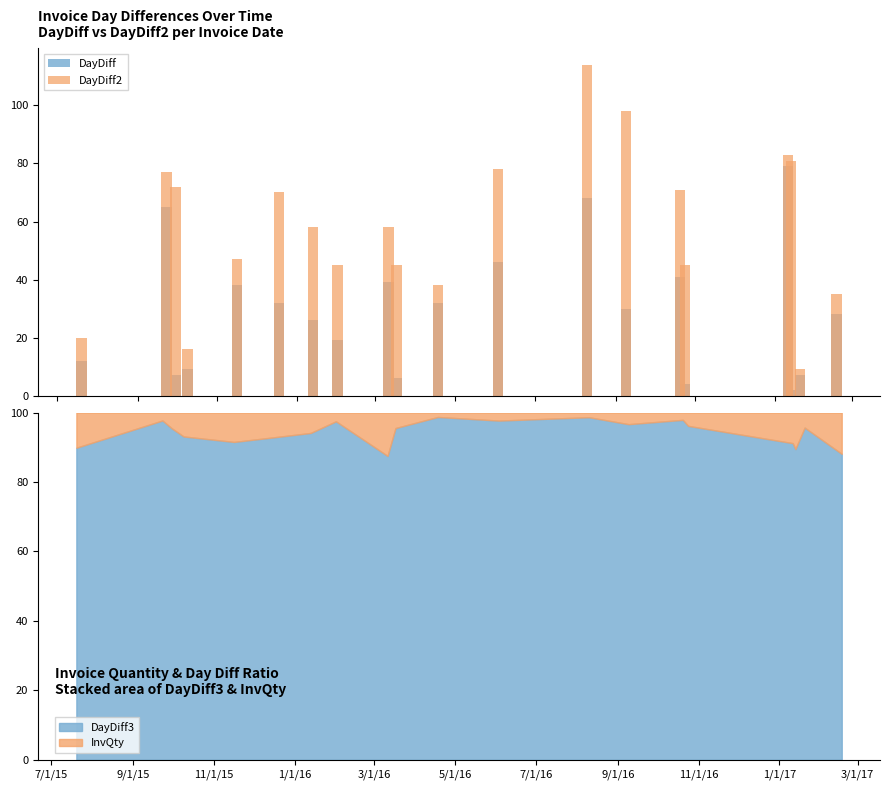

What is the lowest value of the DayDiff3 series?

87.5